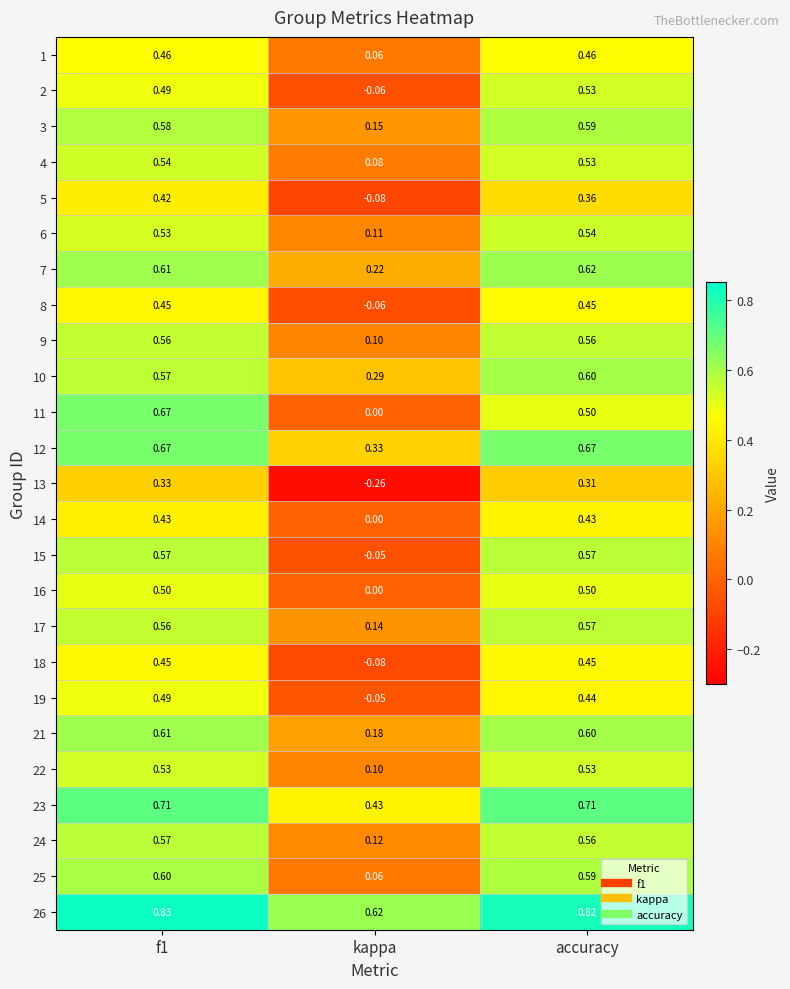

At which category is the sum across all series the highest?

f1